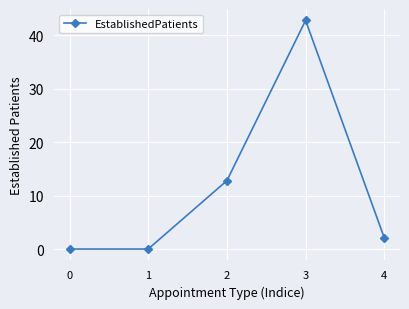

What is the difference between the second highest and second lowest values?

12.8